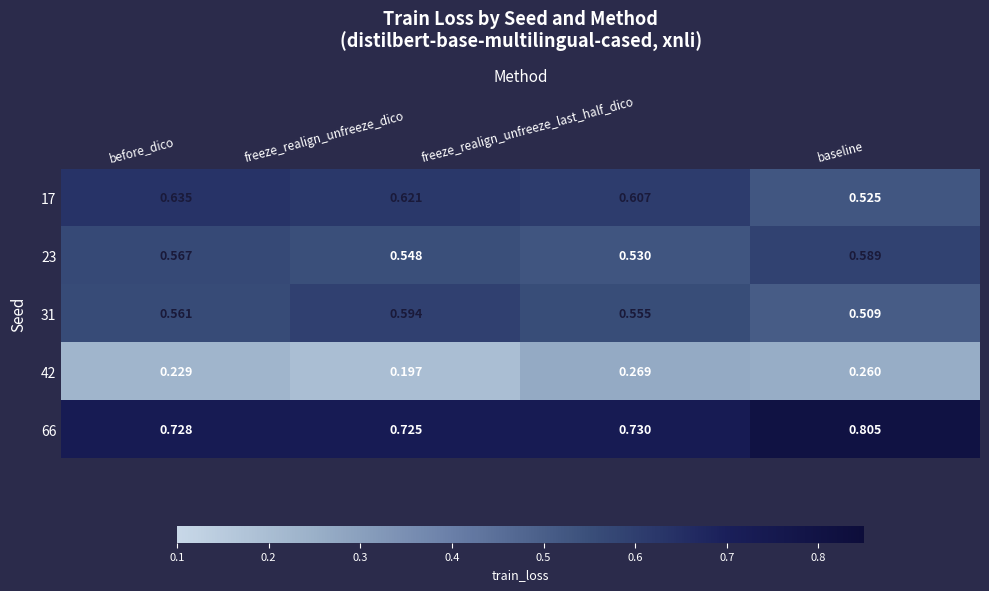

Where is 17 nearest to the value 0?

baseline